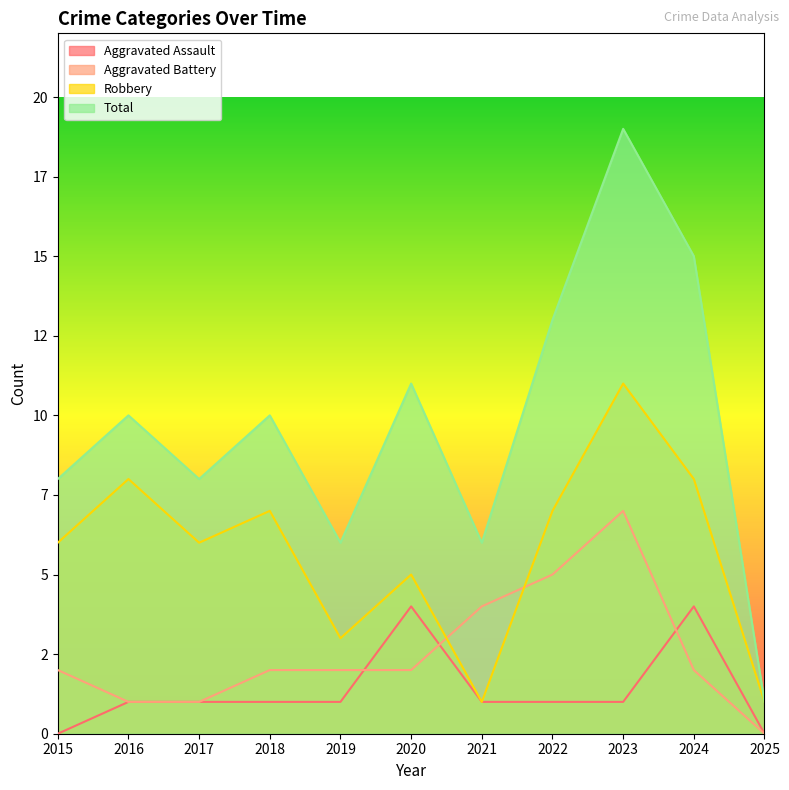

How many Total values are between 6 and 13?

8